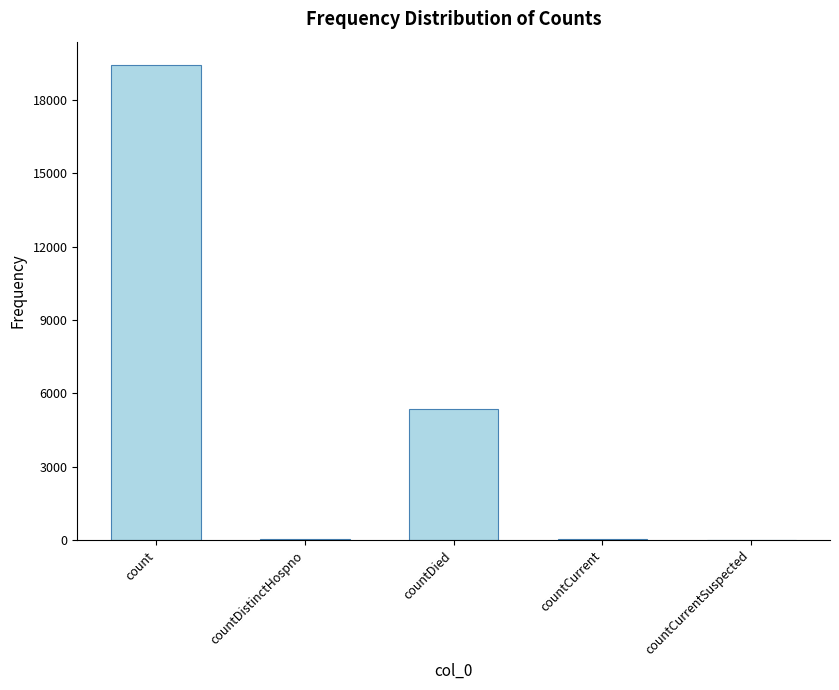

Which category has the highest value across all series?

count